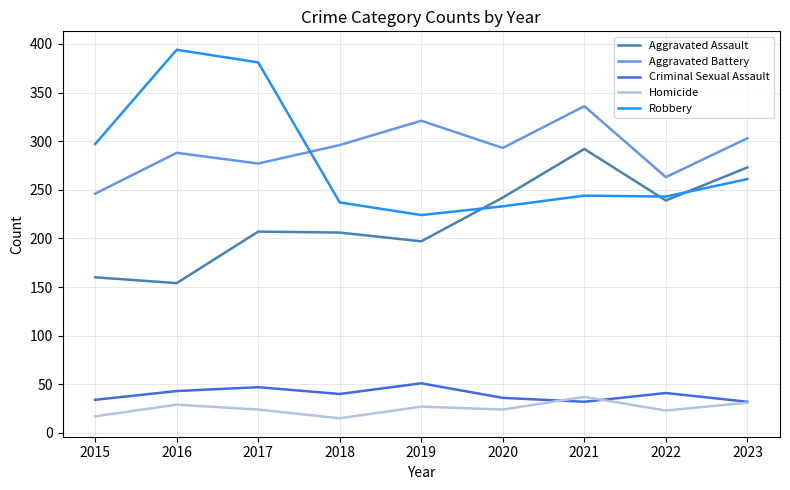

Is it true that Aggravated Assault equals 287 at 2019?

False